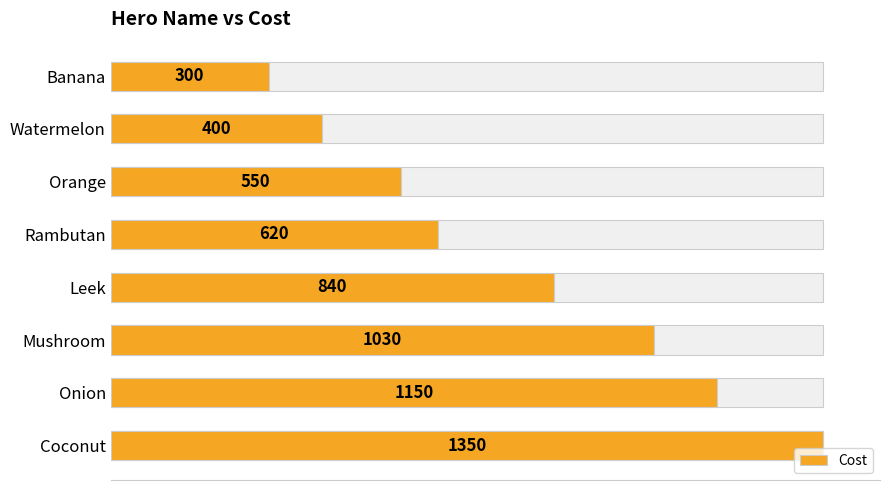

The chart shows a value of 401 at Rambutan. True or false?

False